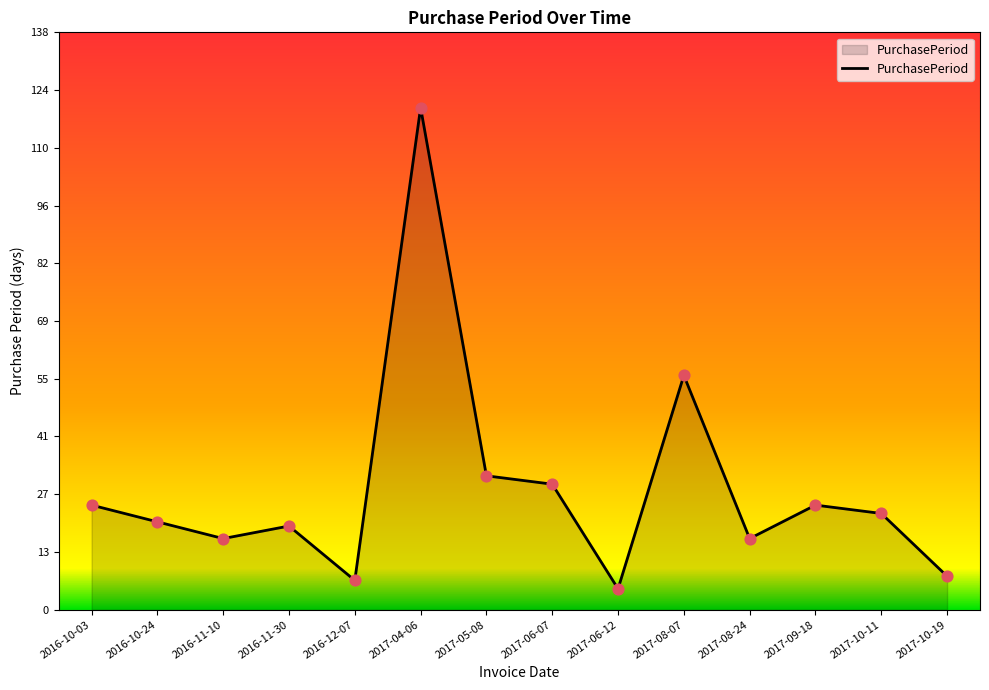

Which has a higher value, 2017-08-07 or 2017-08-24?

2017-08-07